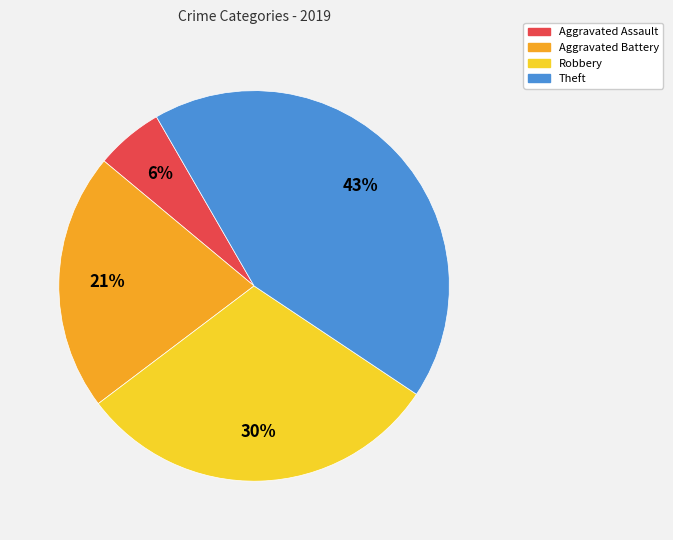

Count the number of slices in the pie.

4